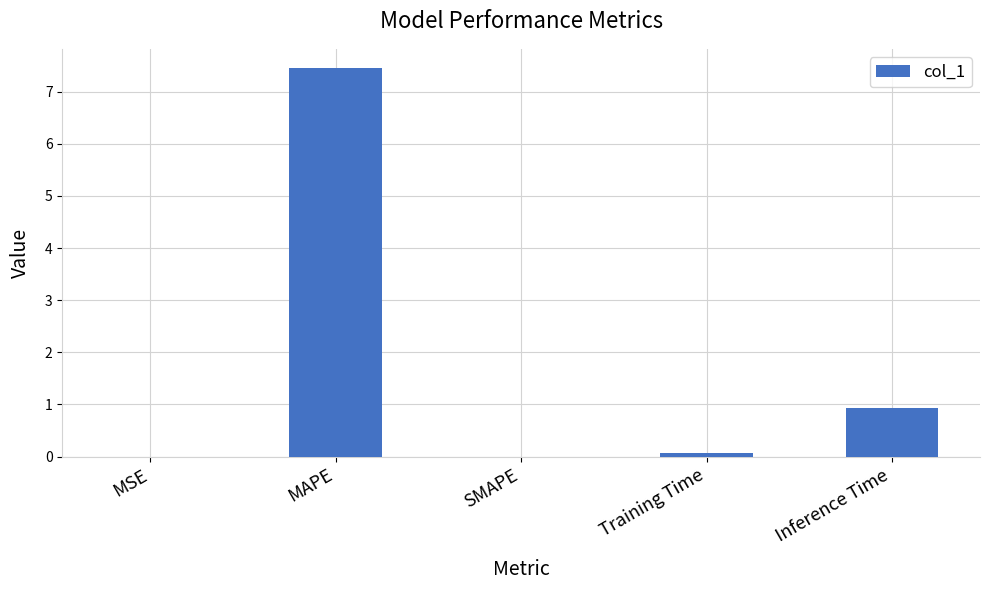

How many distinct data groups are displayed?

1